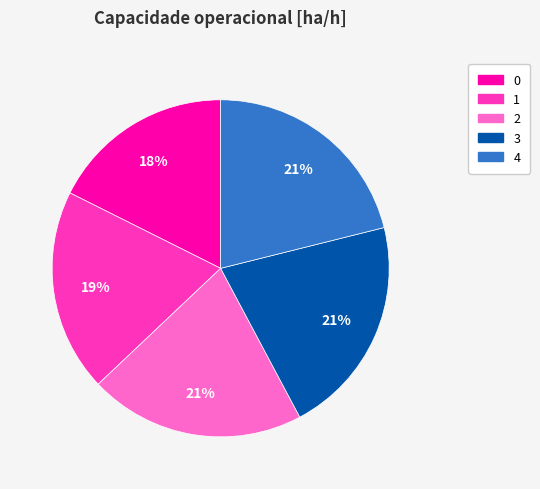

To the nearest percent, what is the difference between the largest and smallest slice percentages?

3%